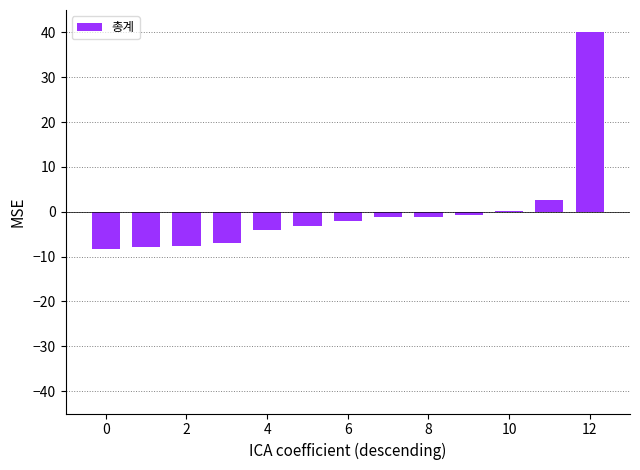

What is the greatest value displayed?

40.0